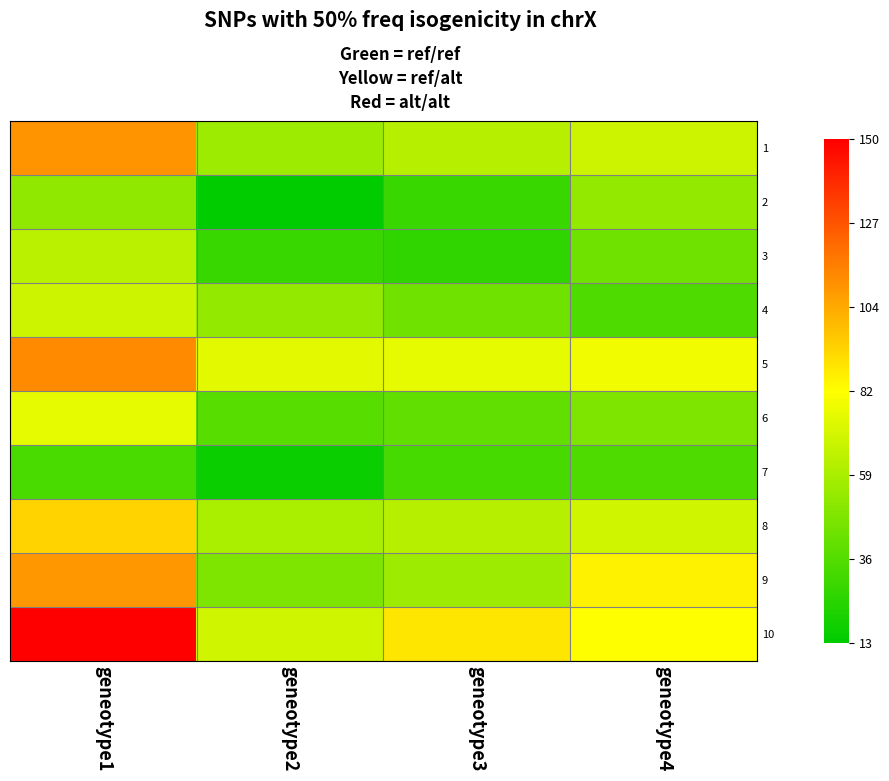

Rank the series by their maximum value, from highest to lowest.

10, 5, 1, 9, 8, 6, 4, 3, 2, 7